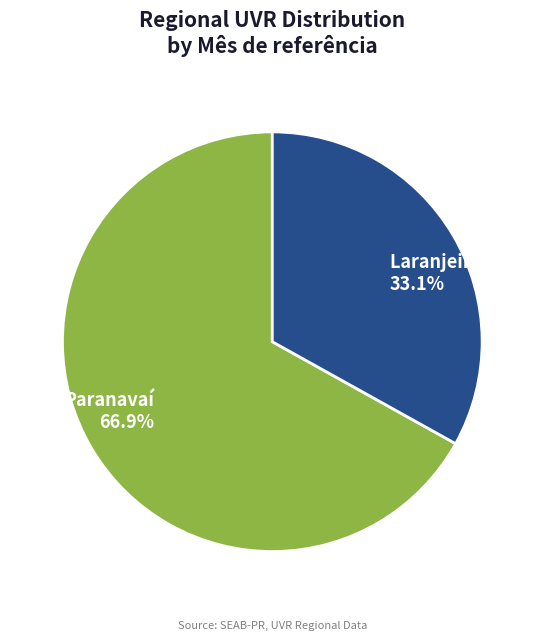

Approximately how many times larger is the value at Laranjeiras do Sul compared to Paranavaí?

0.5